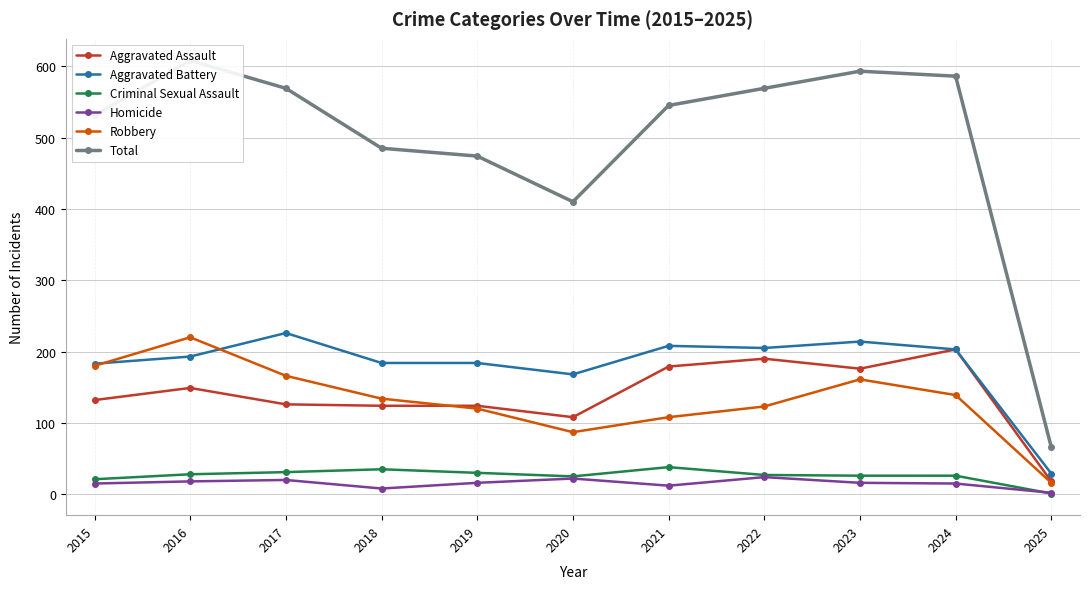

Reading left to right, what are all the values shown in this chart?

Aggravated Assault: 132	149	126	124	124	108	179	190	176	203	18
Aggravated Battery: 183	193	226	184	184	168	208	205	214	203	29
Criminal Sexual Assault: 21	28	31	35	30	25	38	27	26	26	1
Homicide: 15	18	20	8	16	22	12	24	16	15	2
Robbery: 180	220	166	134	120	87	108	123	161	139	16
Total: 531	608	569	485	474	410	545	569	593	586	66